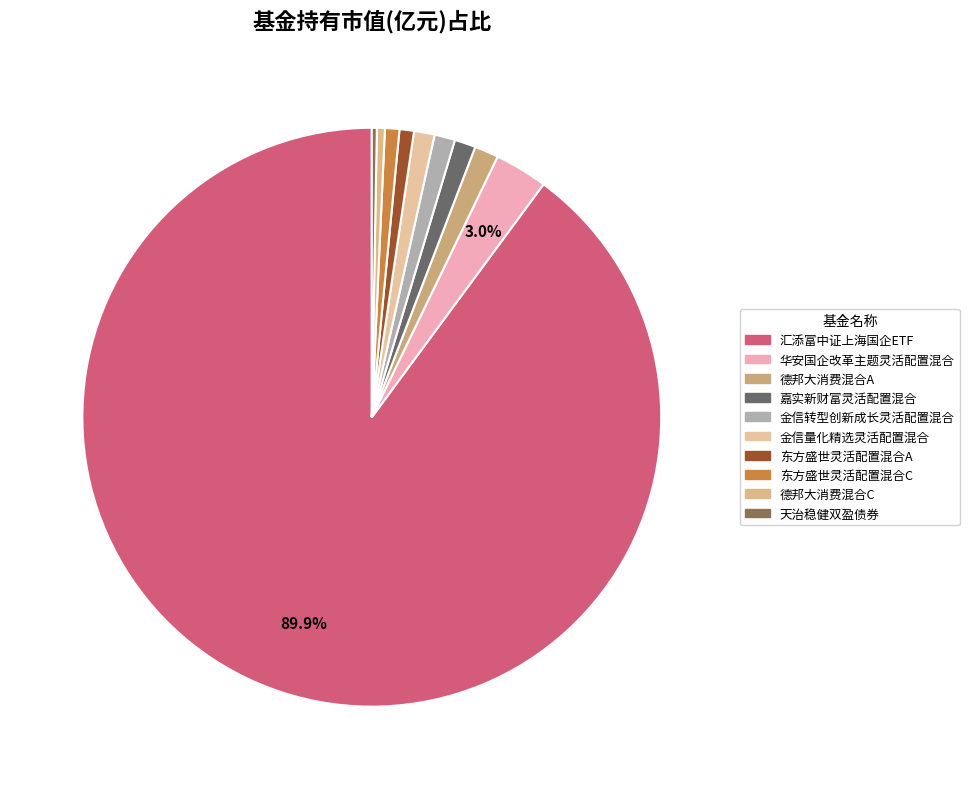

Which slice is the largest?

汇添富中证上海国企ETF